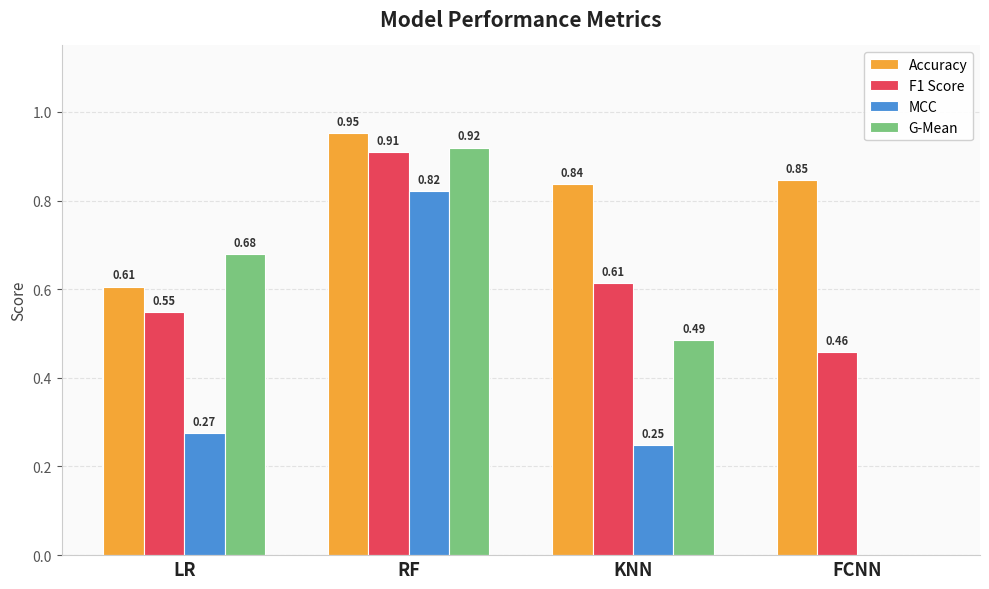

Which category has the highest value in the F1 Score series?

RF